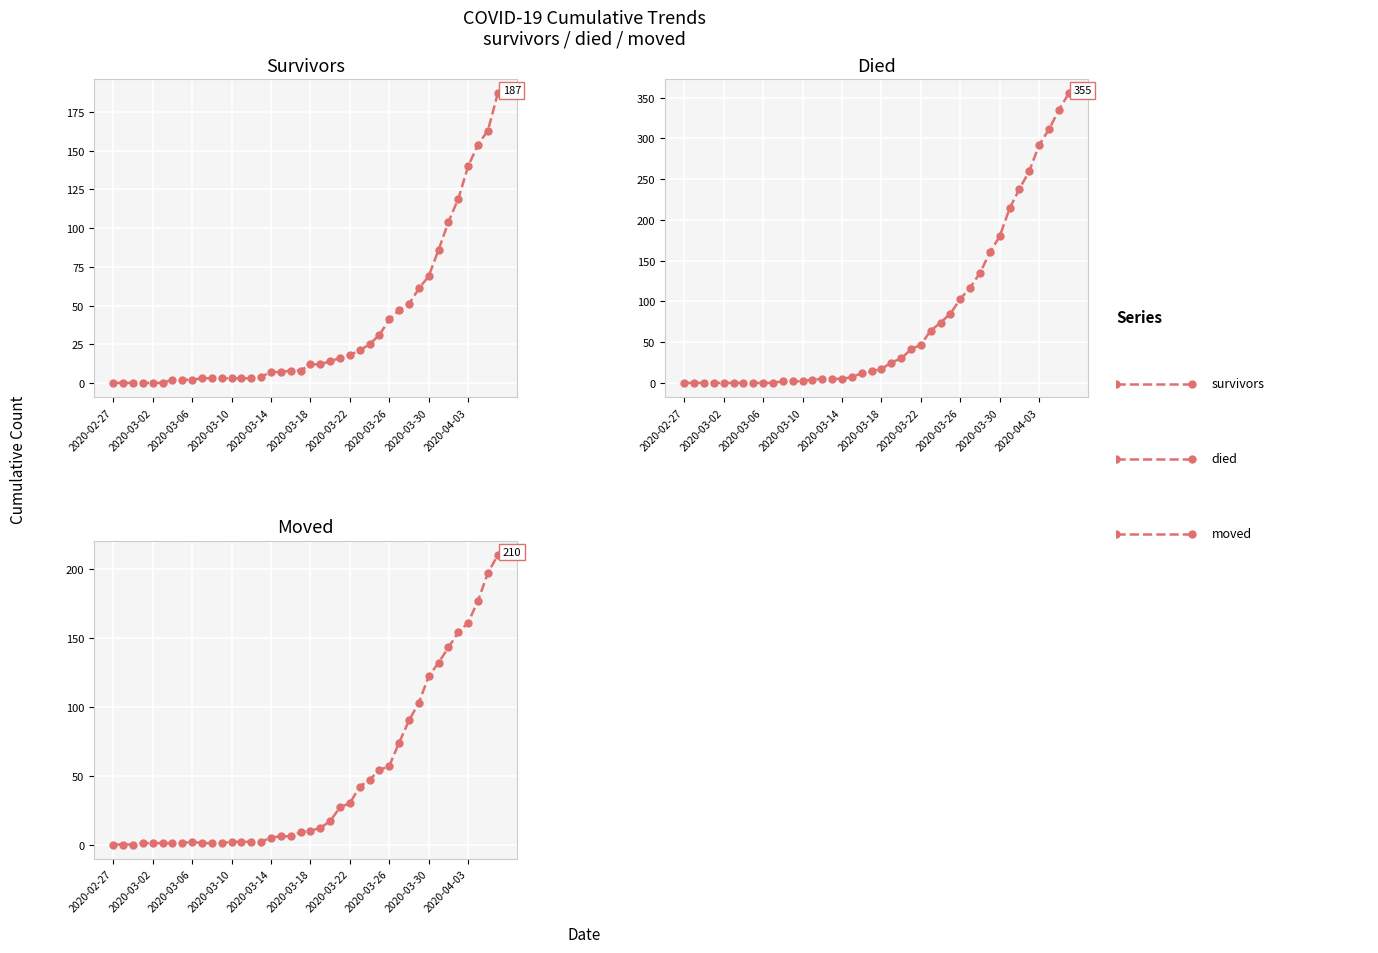

How many values in the died series exceed 17?

19